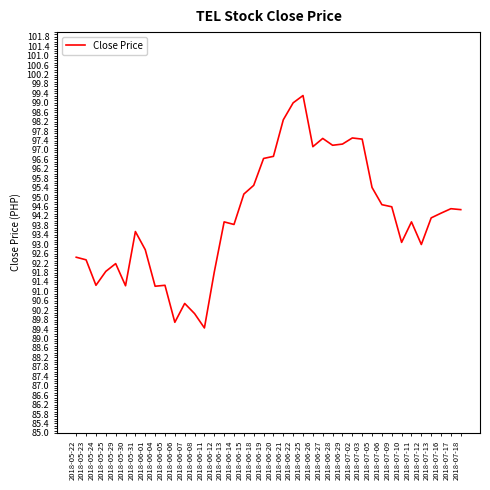

What is the ratio of the value at 2018-06-26 to the value at 2018-06-11?

1.1